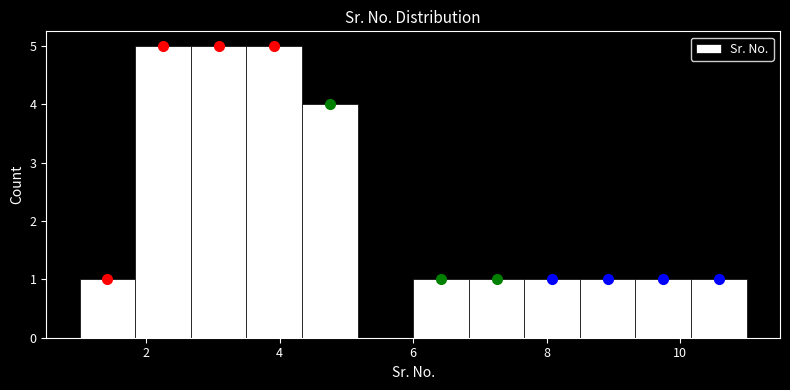

How tall is the bar that spans 1.0 to 1.8 on the x-axis? Neither the bar edges nor the heights are printed on the chart, so give them approximately, as read against the axes.

1